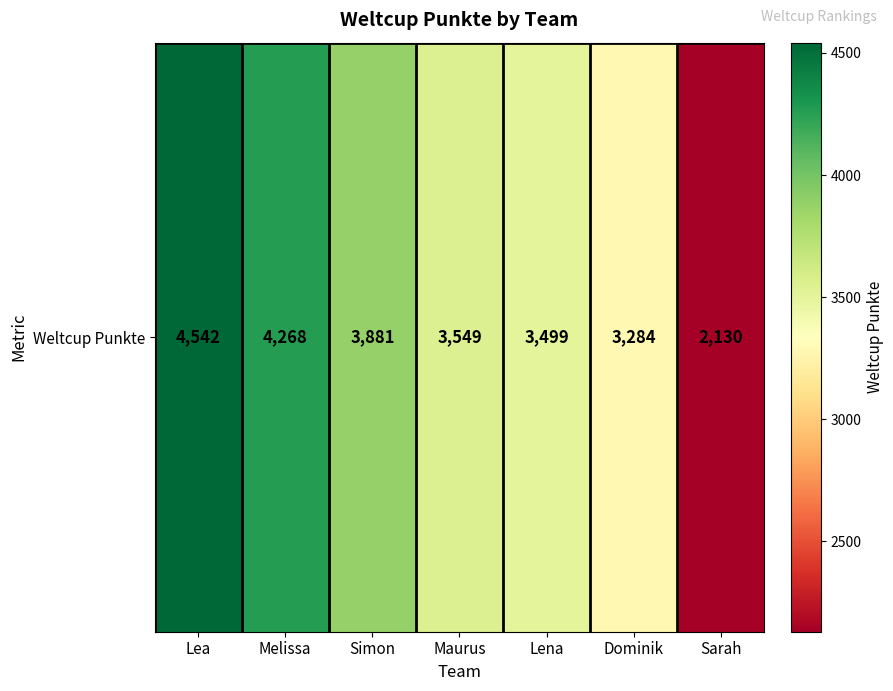

Rank the categories by value from lowest to highest.

Sarah, Dominik, Lena, Maurus, Simon, Melissa, Lea